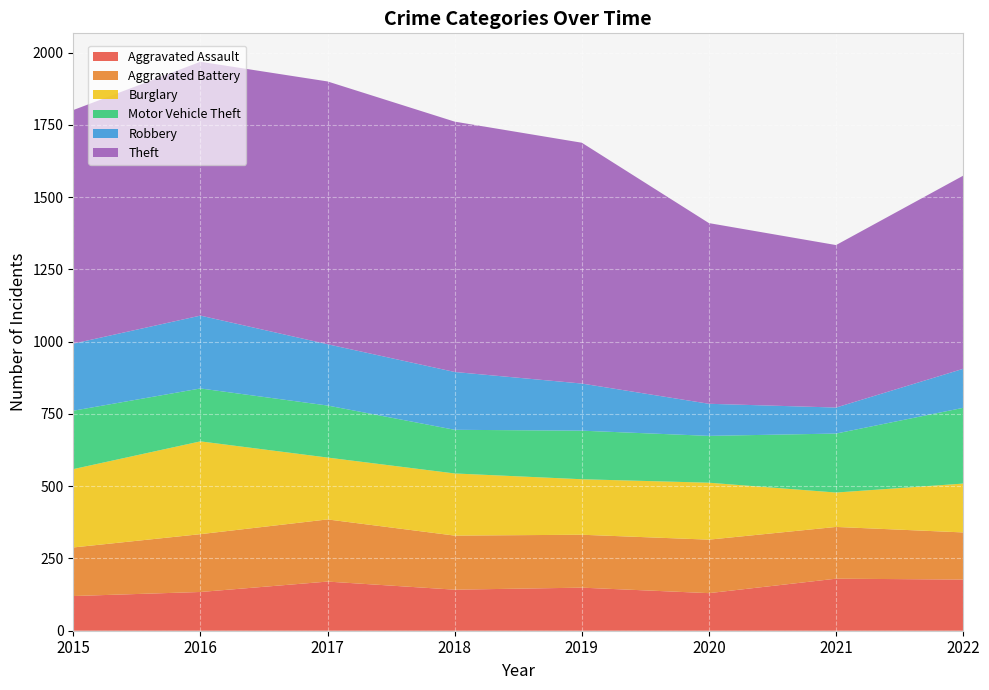

Reading right to left, transcribe all the data shown in this chart.

Aggravated Assault: 2022=177	2021=180	2020=130	2019=149	2018=142	2017=170	2016=134	2015=120
Aggravated Battery: 2022=163	2021=179	2020=185	2019=183	2018=187	2017=215	2016=200	2015=168
Burglary: 2022=169	2021=119	2020=197	2019=192	2018=215	2017=214	2016=321	2015=271
Motor Vehicle Theft: 2022=262	2021=204	2020=162	2019=168	2018=151	2017=180	2016=183	2015=202
Robbery: 2022=135	2021=90	2020=111	2019=163	2018=200	2017=212	2016=252	2015=232
Theft: 2022=668	2021=562	2020=625	2019=833	2018=866	2017=909	2016=878	2015=808